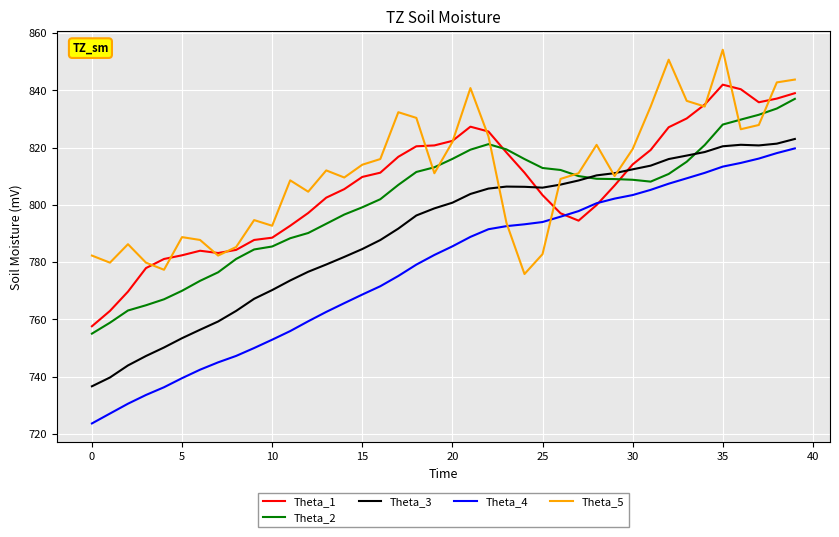

Count the number of categories in the chart.

40